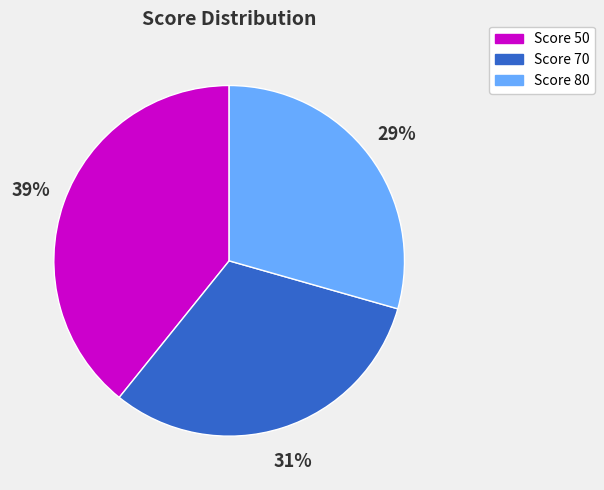

Is there a majority slice in this chart?

No